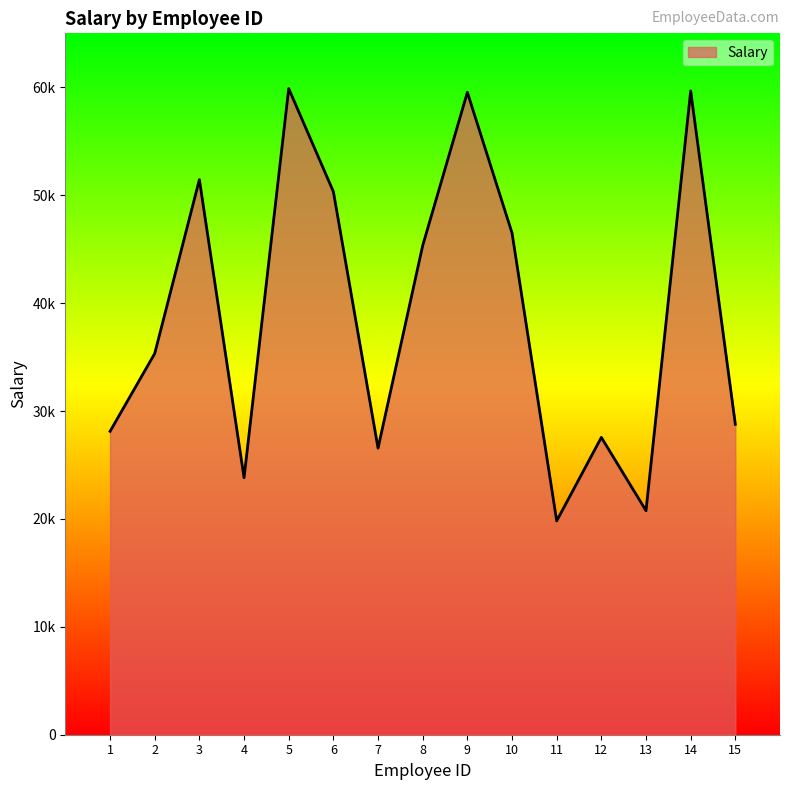

Is it true that the value at 2 is 35330?

True